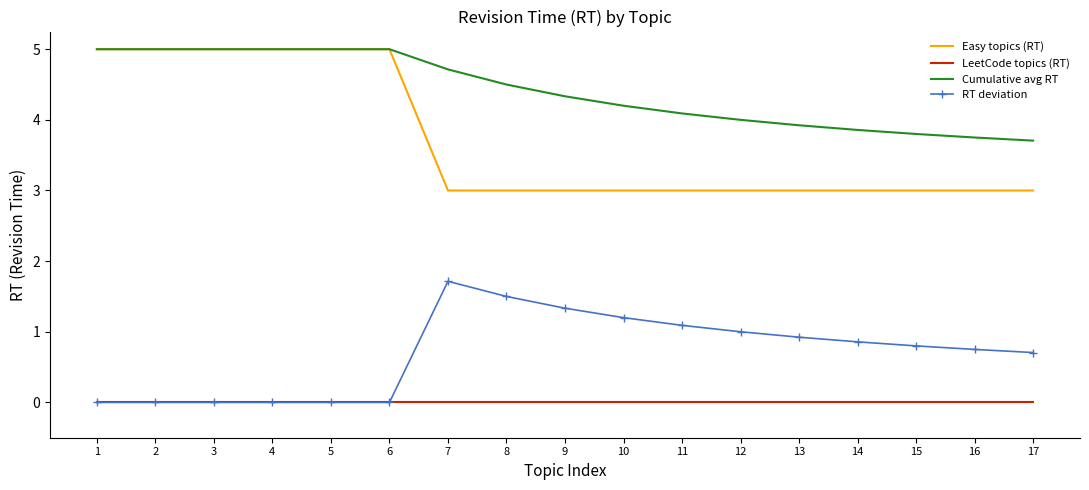

What is the maximum value for RT deviation?

1.7